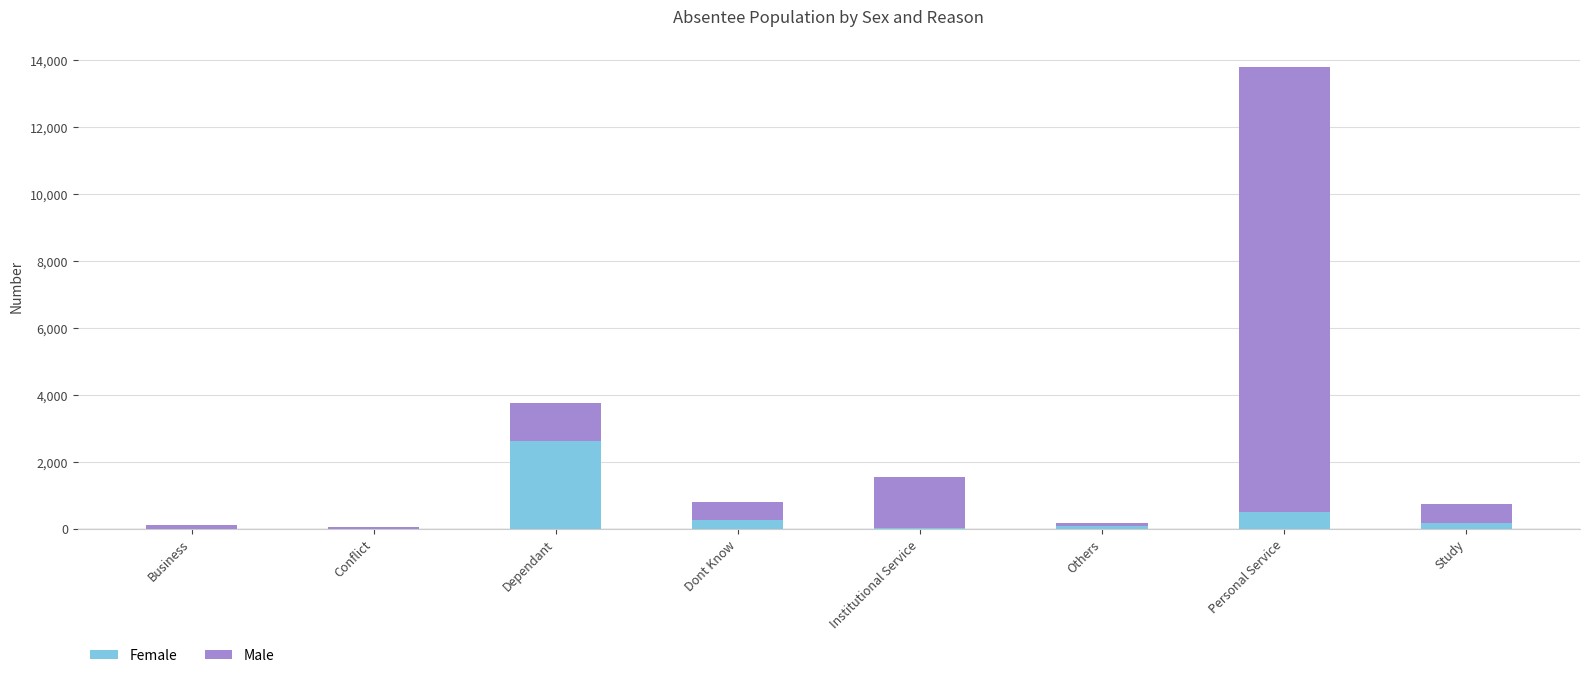

True or false: Female has a value of 4118 at Dependant.

False